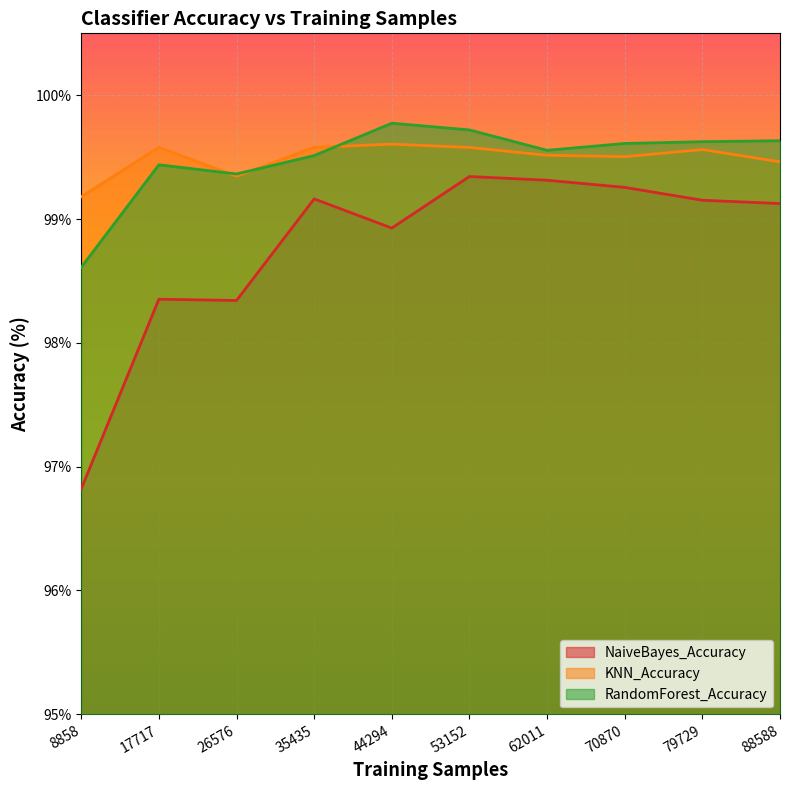

True or false: RandomForest_Accuracy and NaiveBayes_Accuracy cross at least once.

False